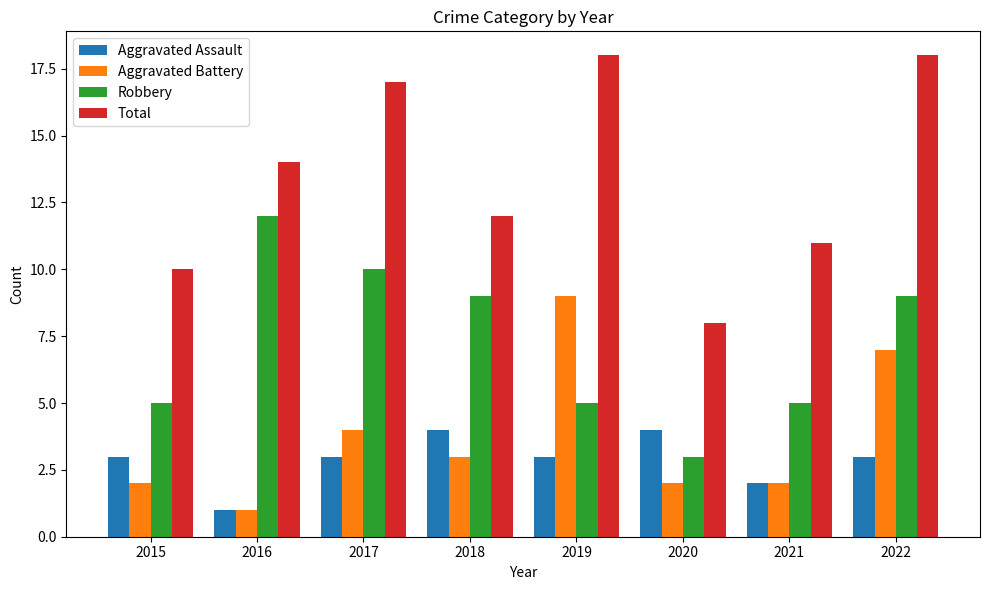

Count the Aggravated Assault values in the range 3 to 4.

6